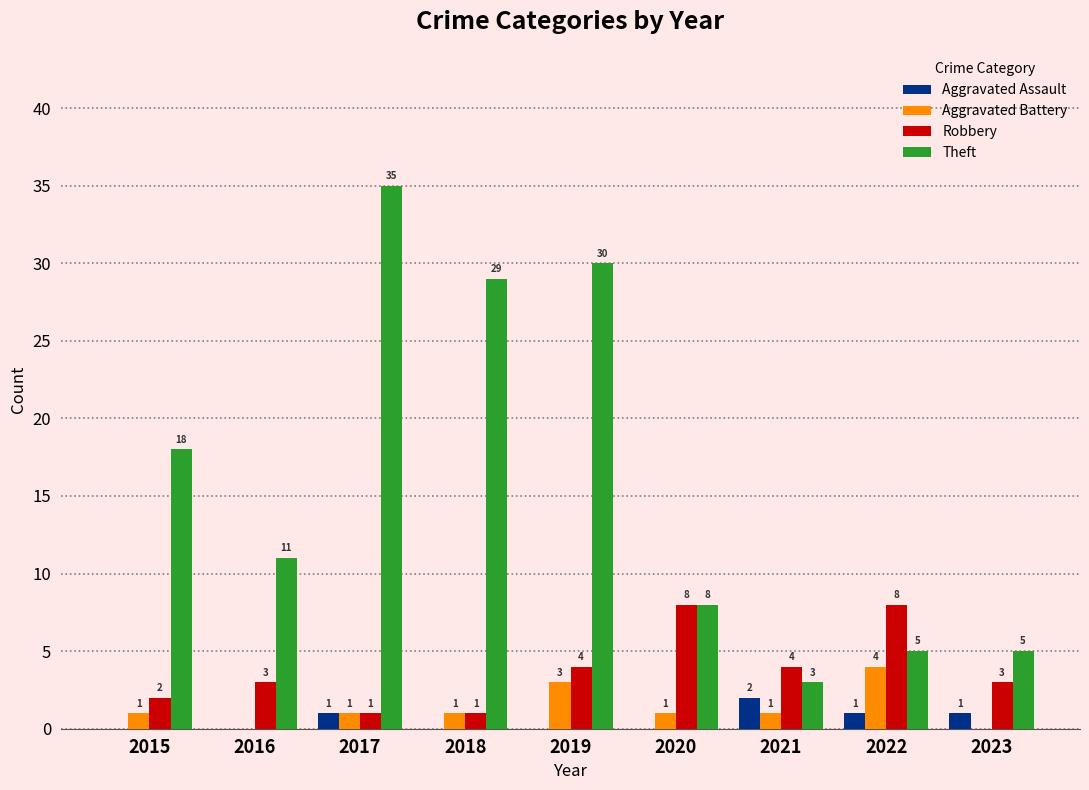

Count the Robbery values in the range 2 to 4.

5